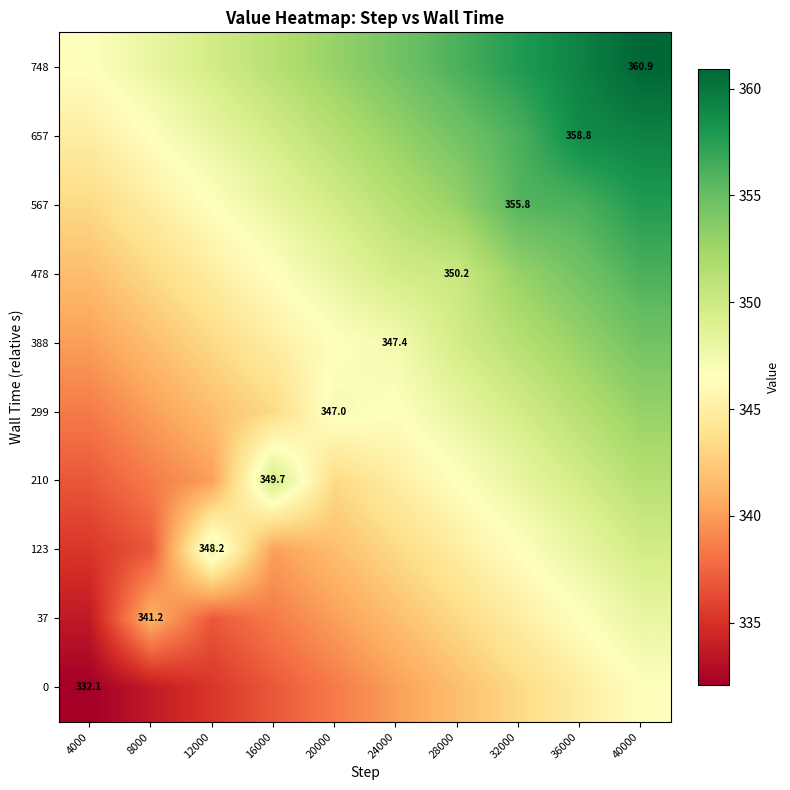

What is the difference between the highest and lowest values at 28000?

14.4